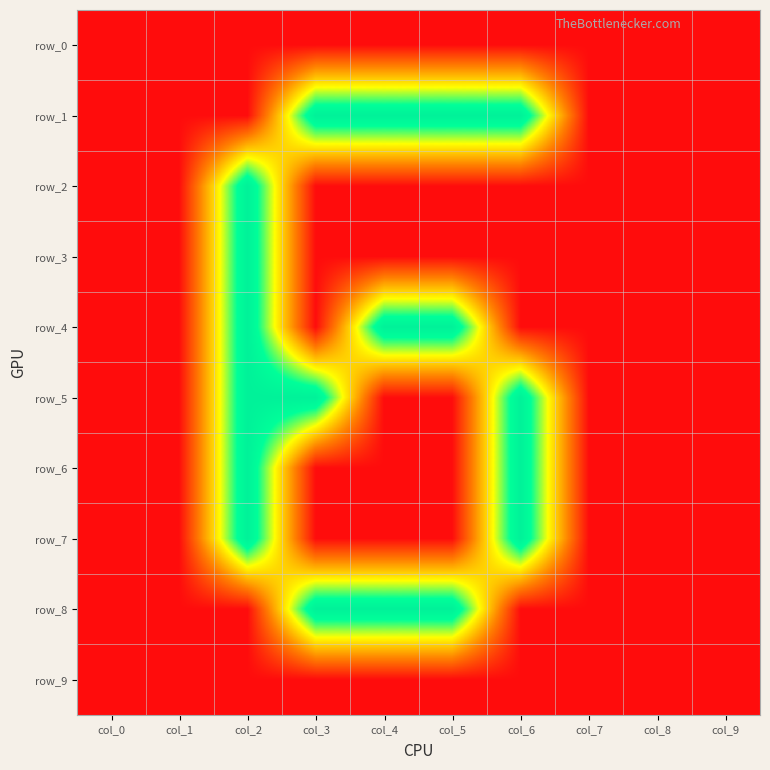

The value of row_1 at col_1 is 0. True or false?

False